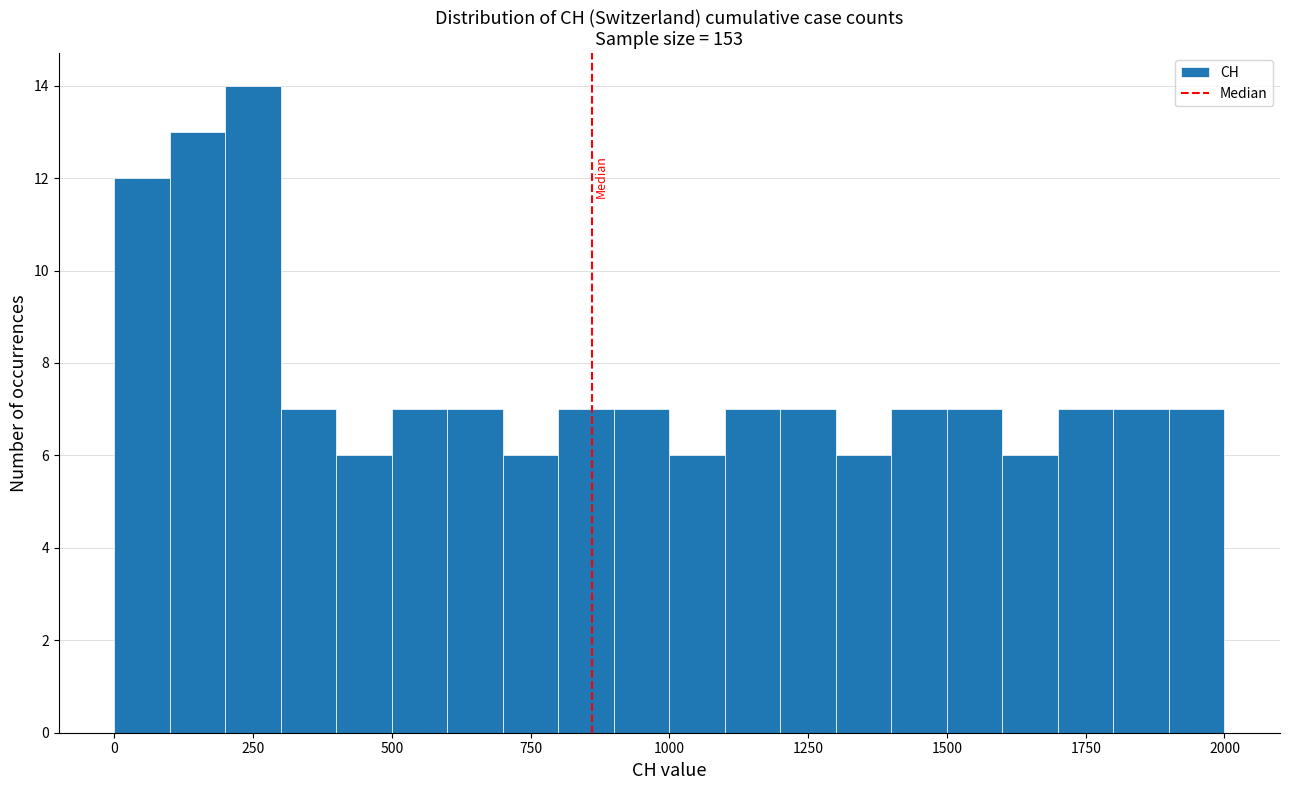

Read against the x-axis, roughly where is the centre of the tallest bar?

250